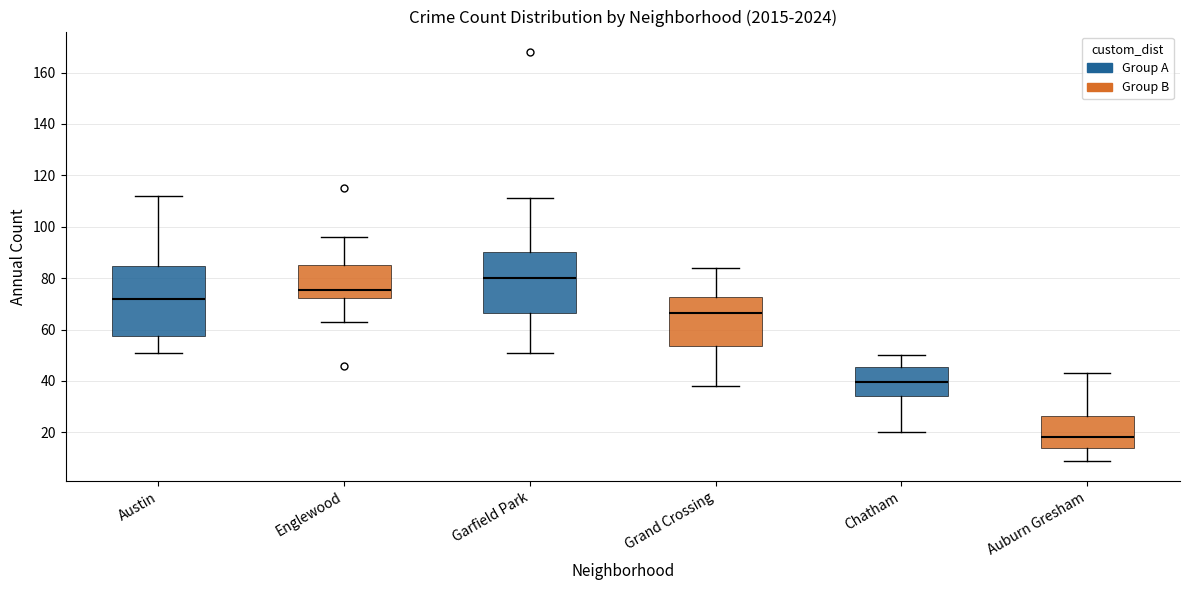

Which box is the tallest, from its lower edge to its upper edge?

Austin